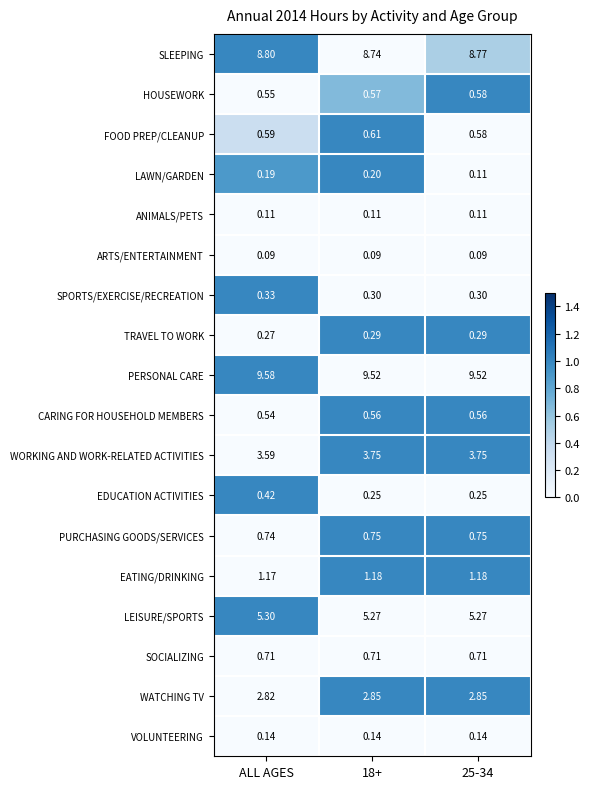

At which label does SPORTS/EXERCISE/RECREATION reach its peak?

ALL AGES